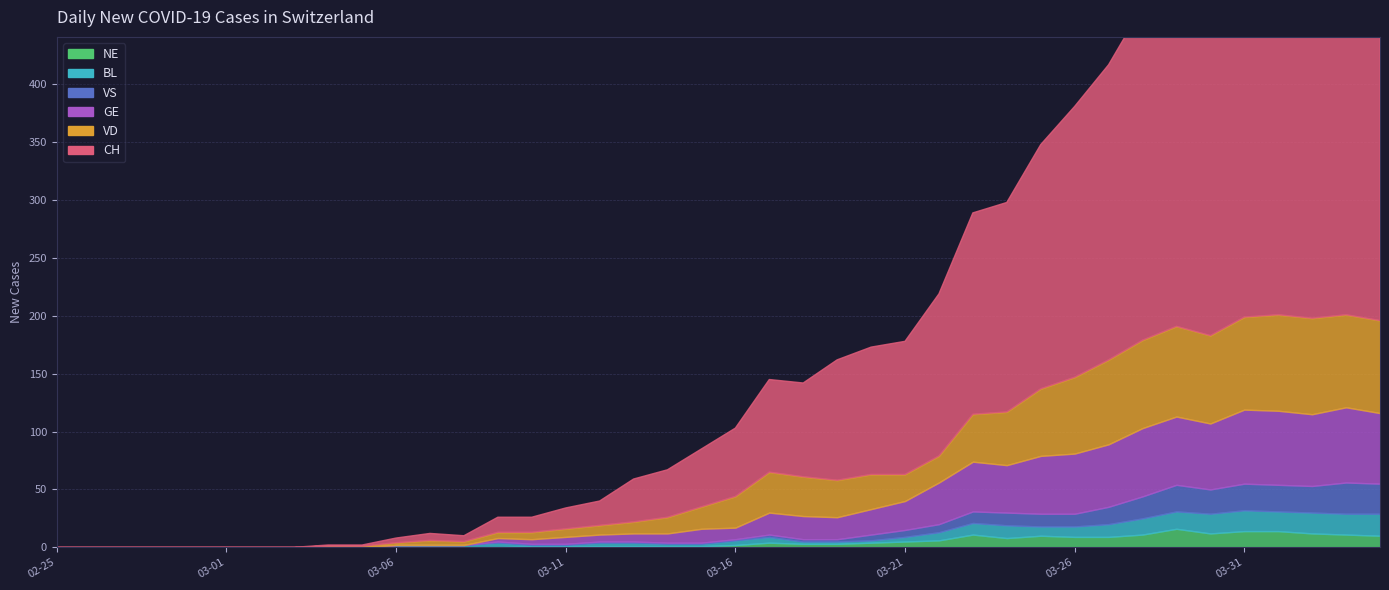

What is the label of the 18th point from the right?

2020-03-18